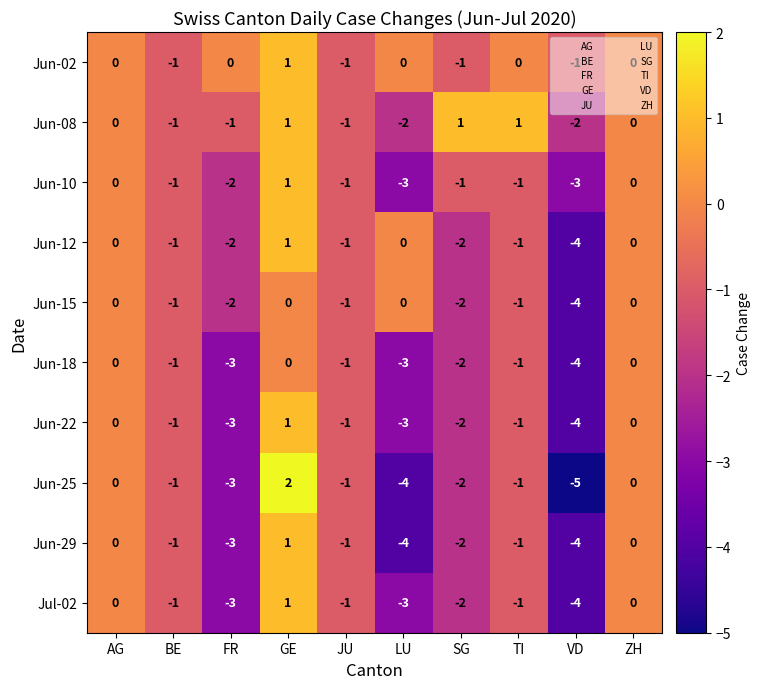

At which category is the sum across all series the highest?

GE